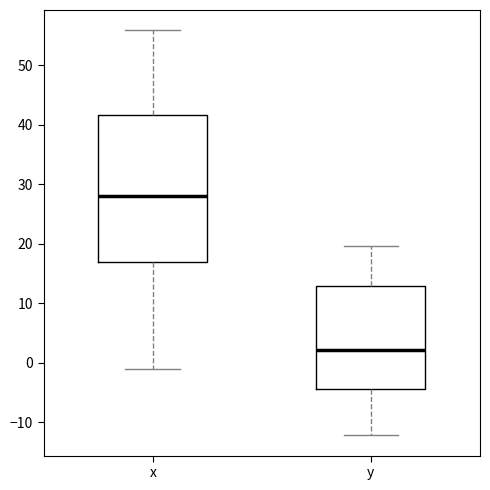

Reading left to right, read every box against the y-axis: the position of its median line, the range the box covers, and the ends of its whiskers. The values are not printed on the chart, so give them approximately, as read against the axis.

x: median 28, box 17 to 42, whiskers -1 to 56
y: median 2, box -4 to 13, whiskers -12 to 20